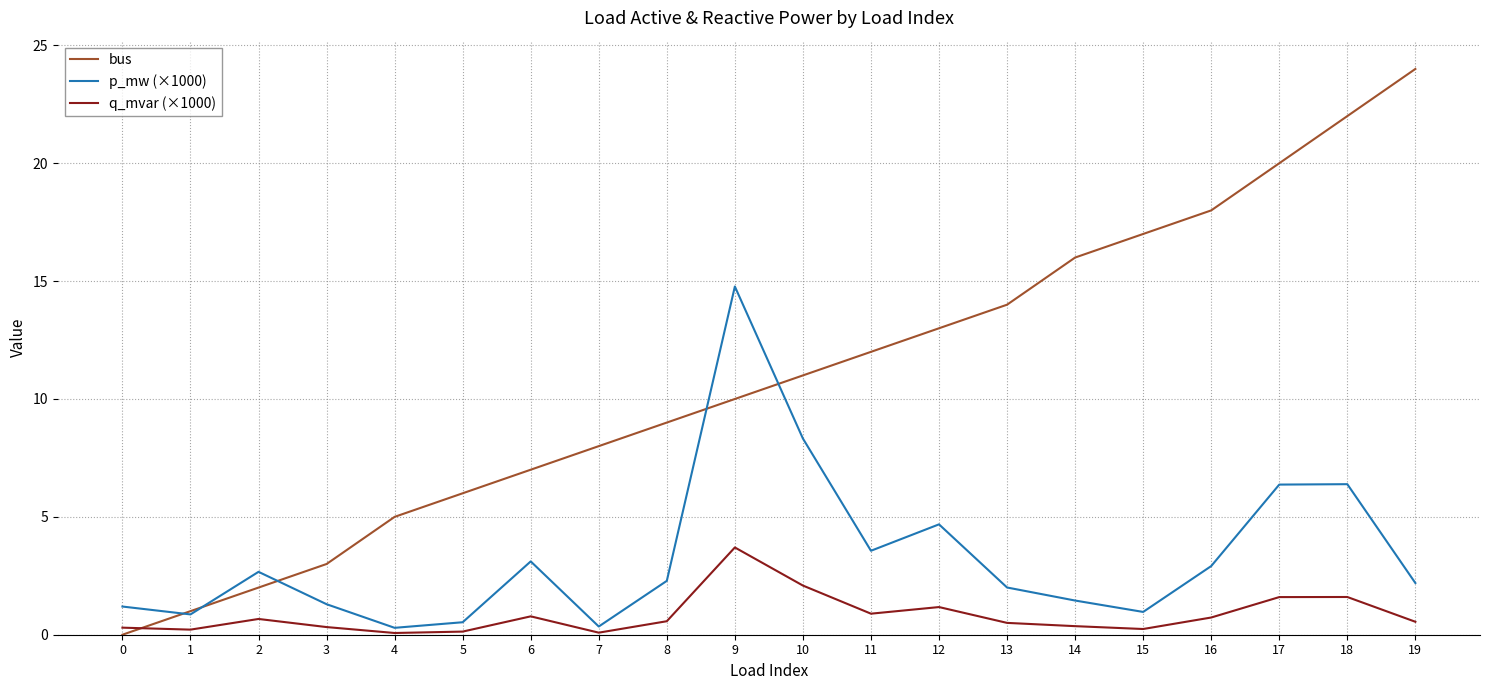

What are all the series names shown in the legend?

bus, p_mw (×1000), q_mvar (×1000)